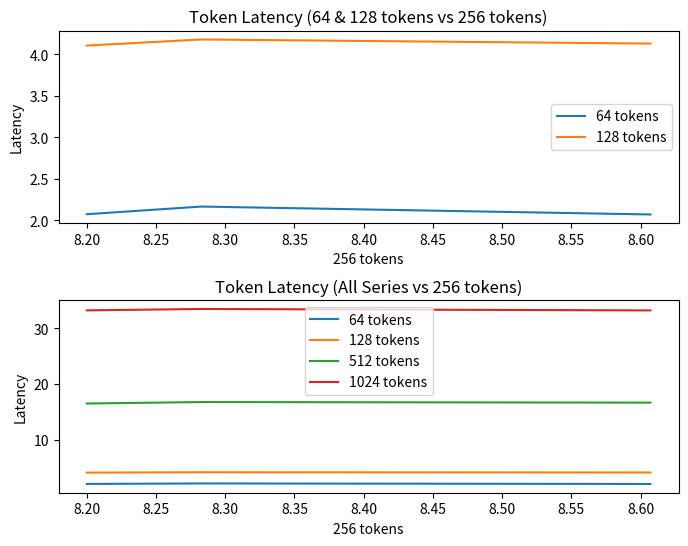

What are all the series names shown in the legend?

64 tokens, 128 tokens, 512 tokens, 1024 tokens